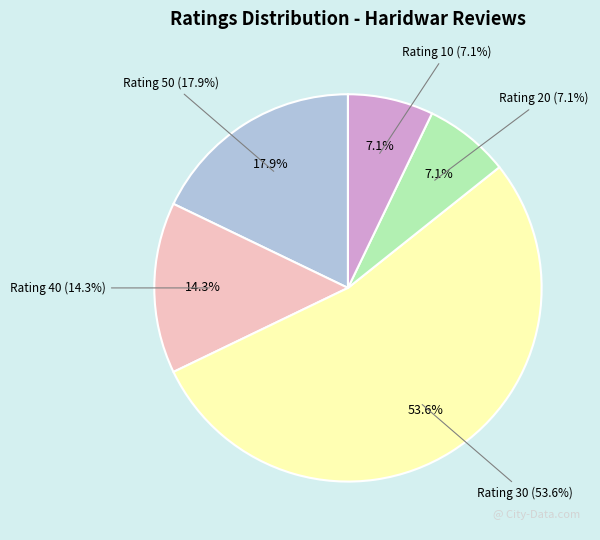

To the nearest percent, what is the average slice percentage?

20%